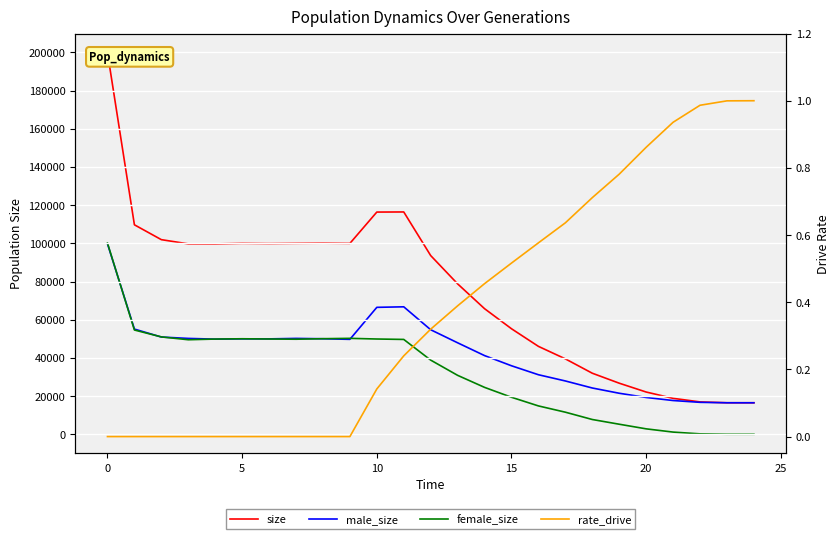

The male_size series shows 29496.8 at 24. True or false?

False